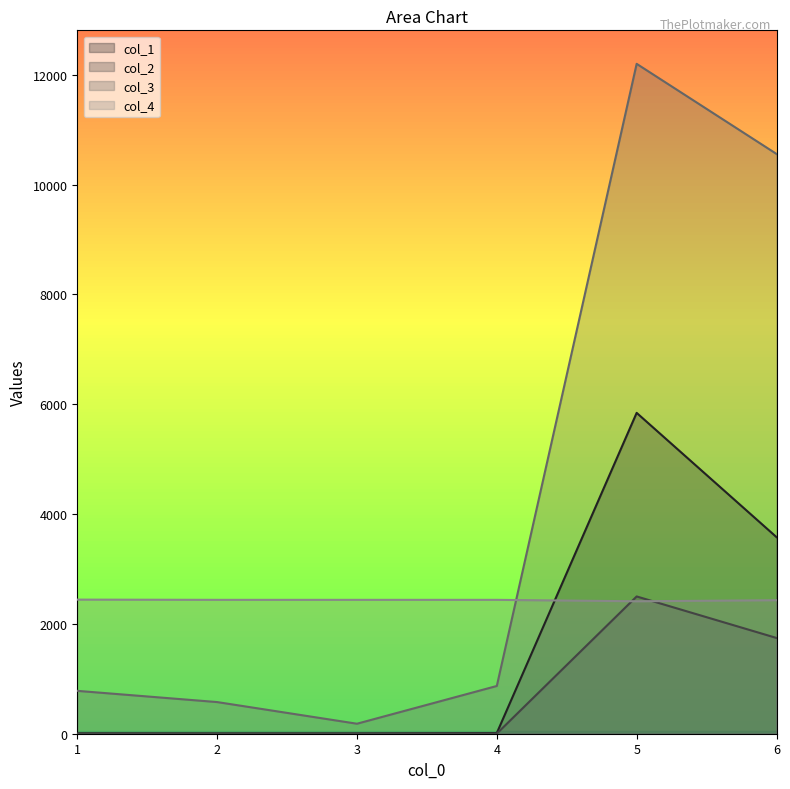

True or false: col_2 has more than 0 interior local peaks.

True